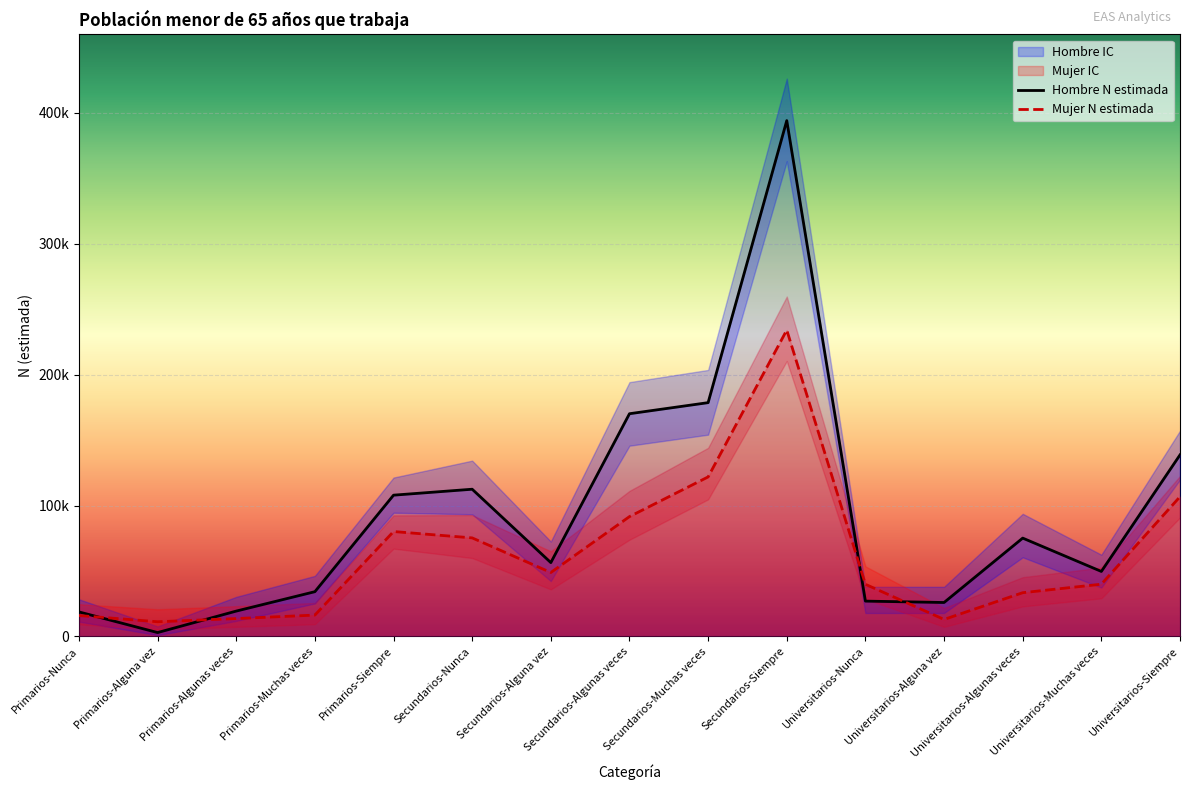

Between Primarios-Muchas veces and Universitarios-Nunca, which series saw the biggest shift?

Mujer N lim sup